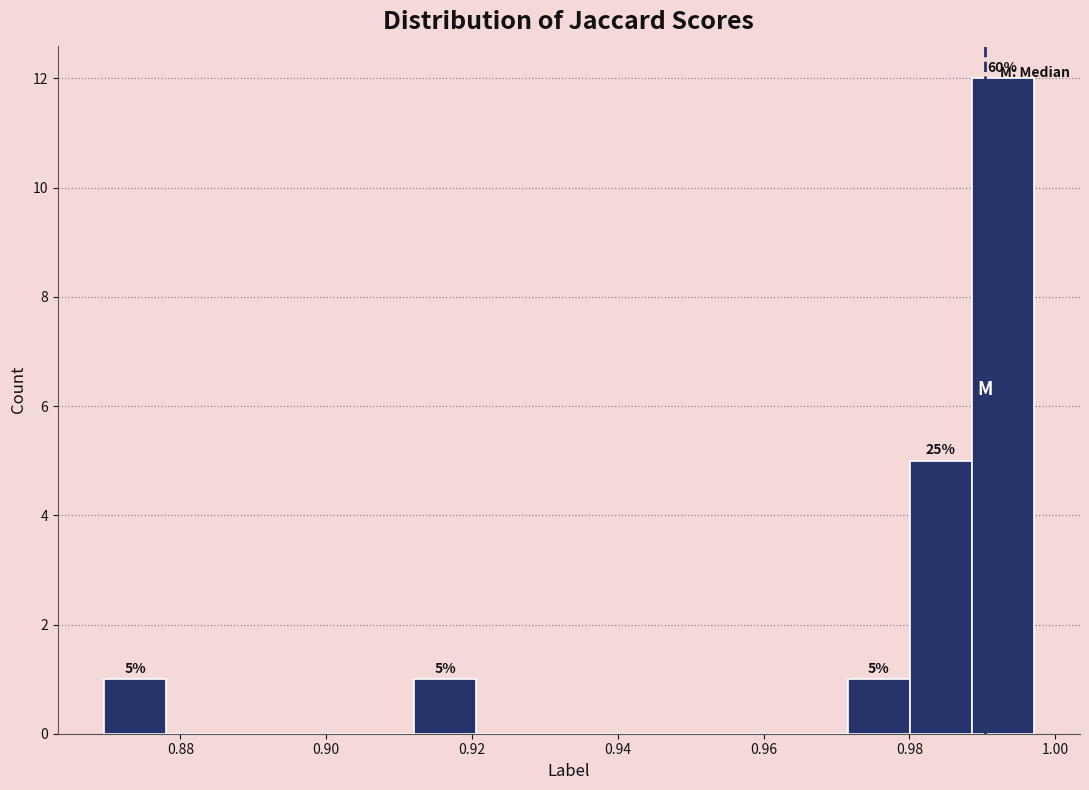

Over which range of the x-axis is the bar tallest?

0.988 to 0.998